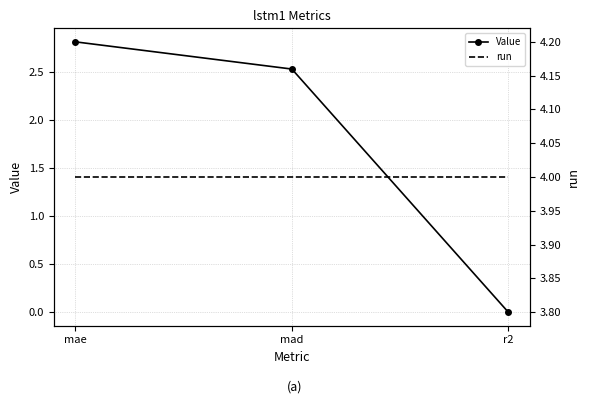

True or false: Value has a value of -0.0 at r2.

True